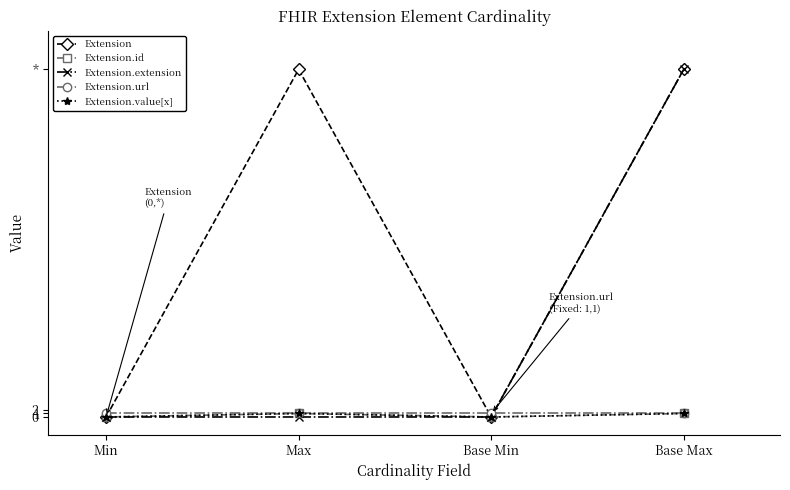

What is the spread (max minus min) of values at Min?

1